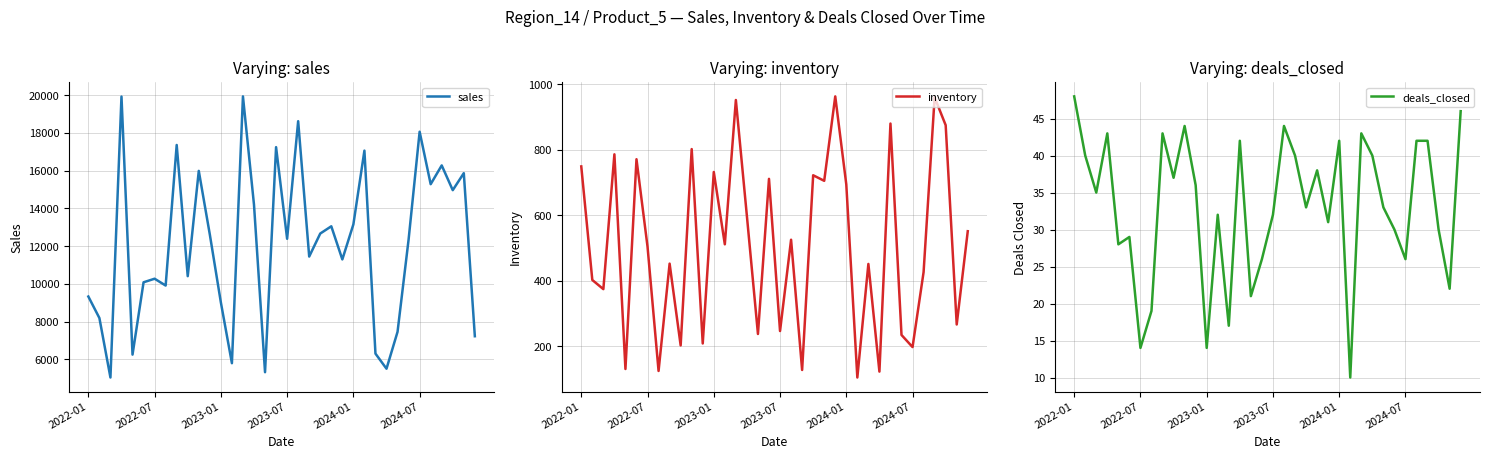

How many lines are shown in the chart?

3